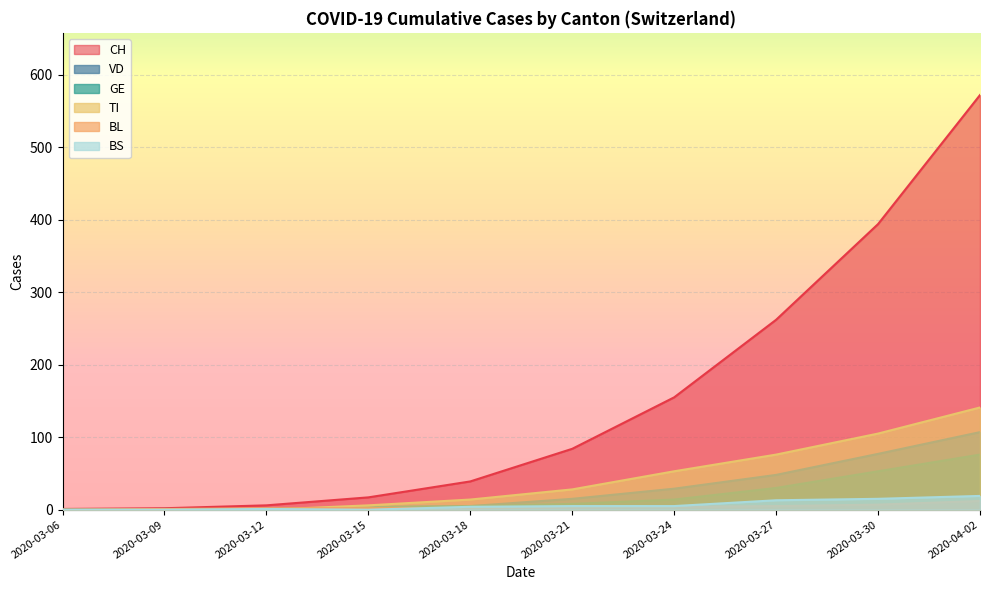

How many values in the TI series exceed 28?

4